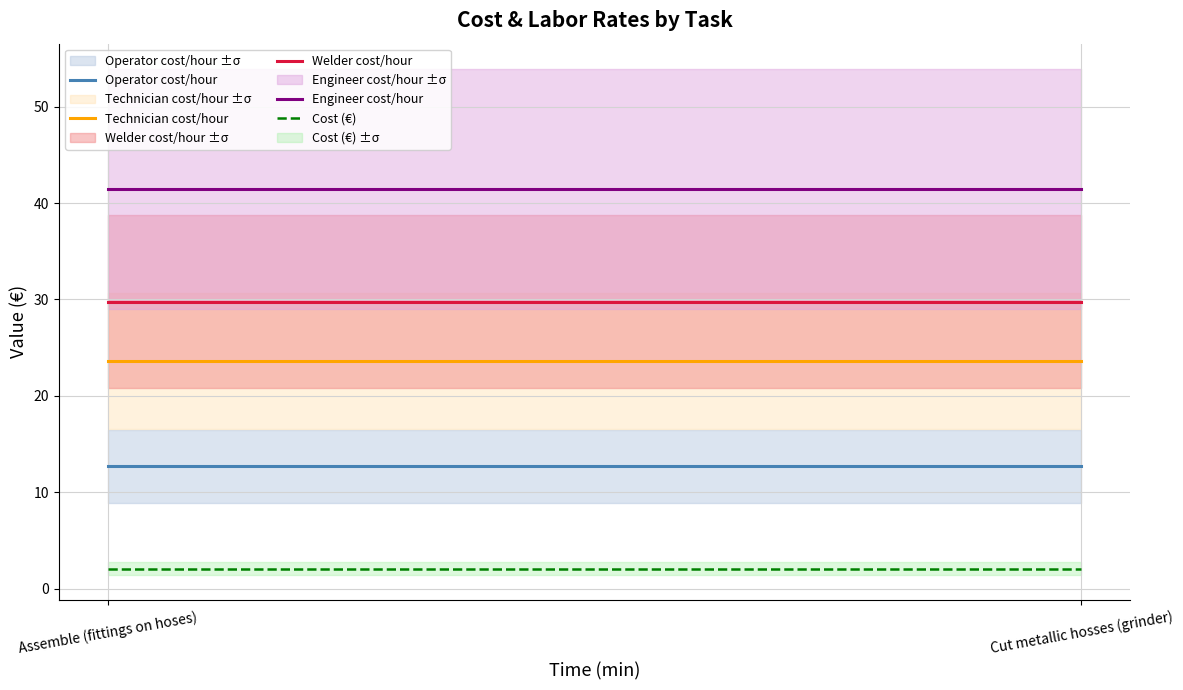

What is the average value of the Operator cost/hour series?

12.7